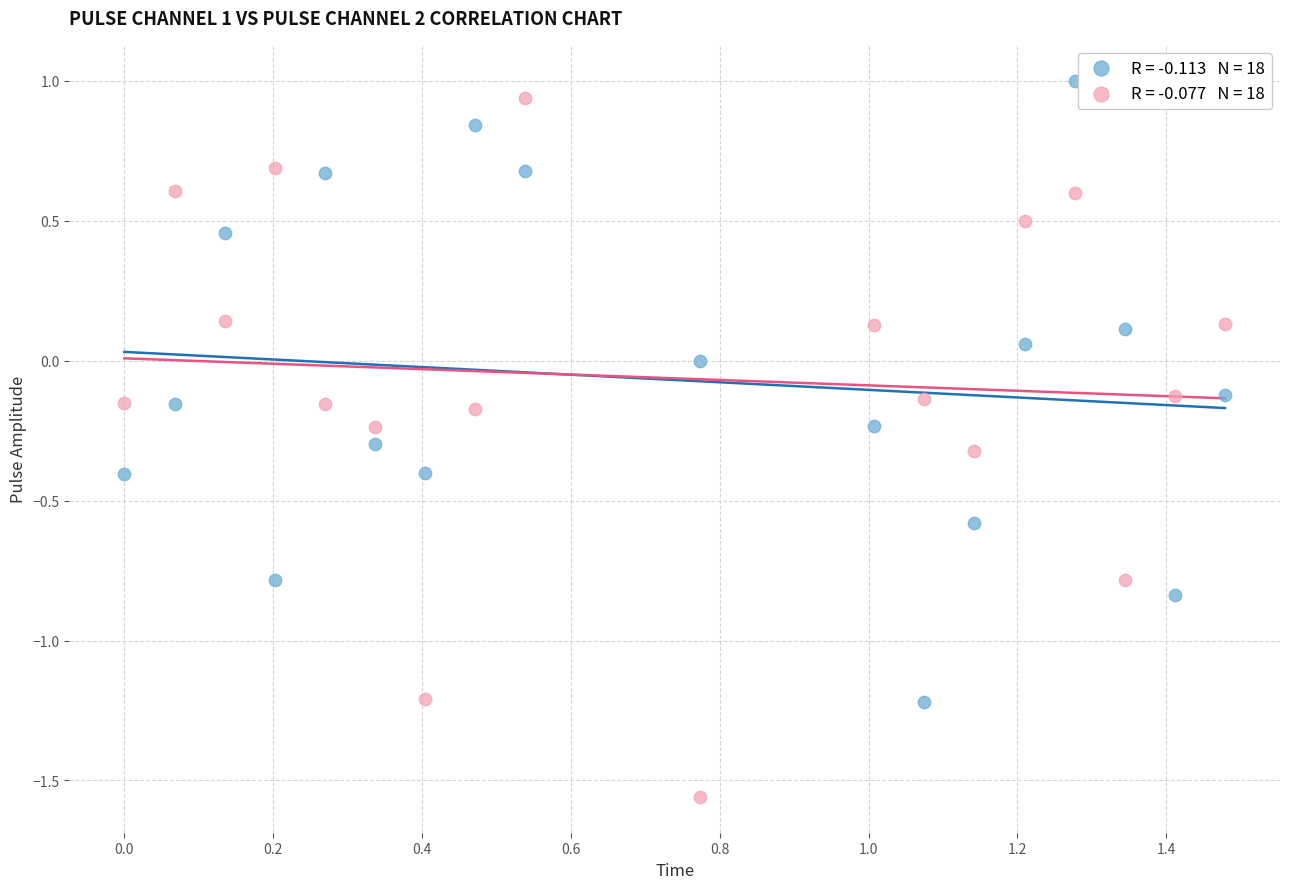

Across all data points, what is the range of Y values (max minus min)?

2.6